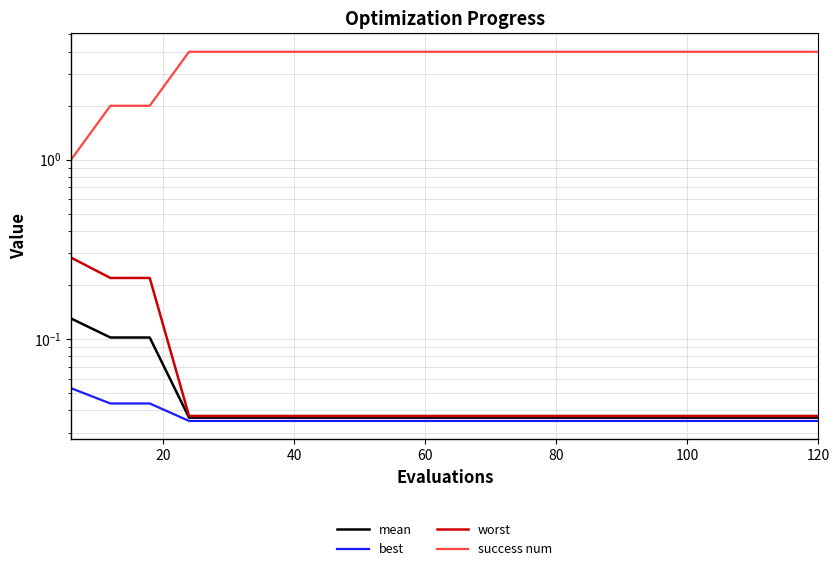

Does the chart display data point markers on the line(s)?

No